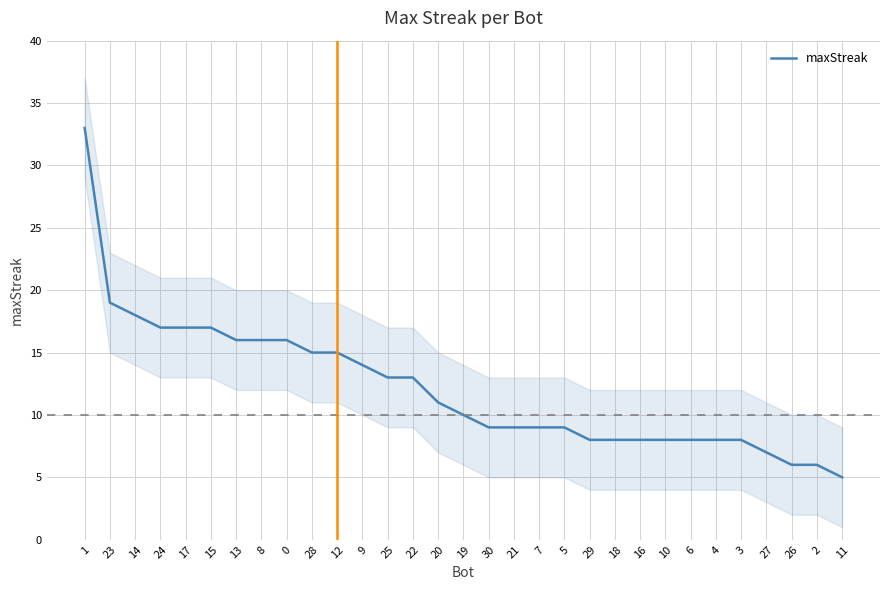

Rank the categories by value from highest to lowest.

1, 23, 14, 24, 17, 15, 13, 8, 0, 28, 12, 9, 25, 22, 20, 19, 30, 21, 7, 5, 29, 18, 16, 10, 6, 4, 3, 27, 26, 2, 11